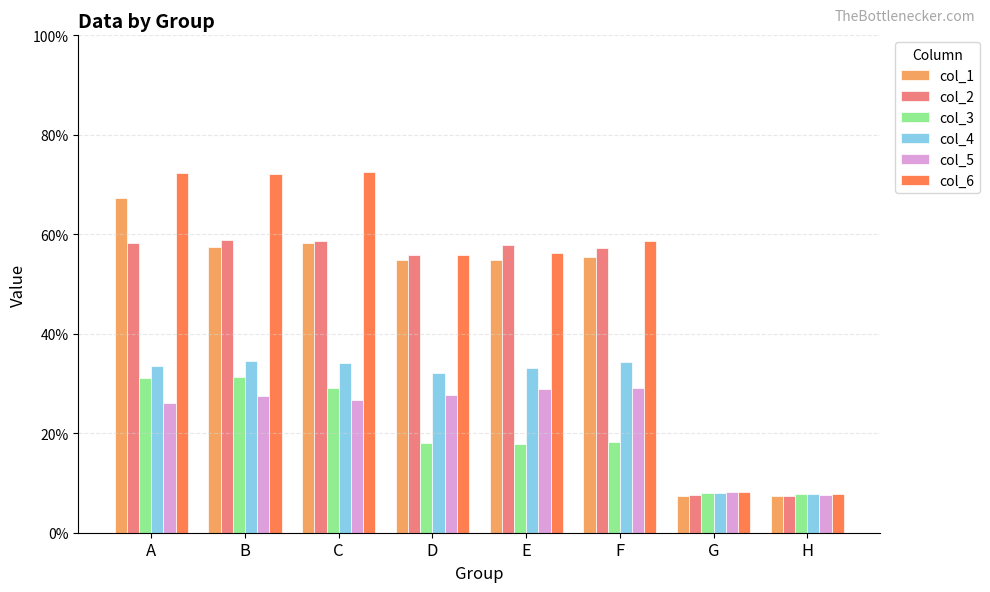

Which category has the highest value across all series?

C